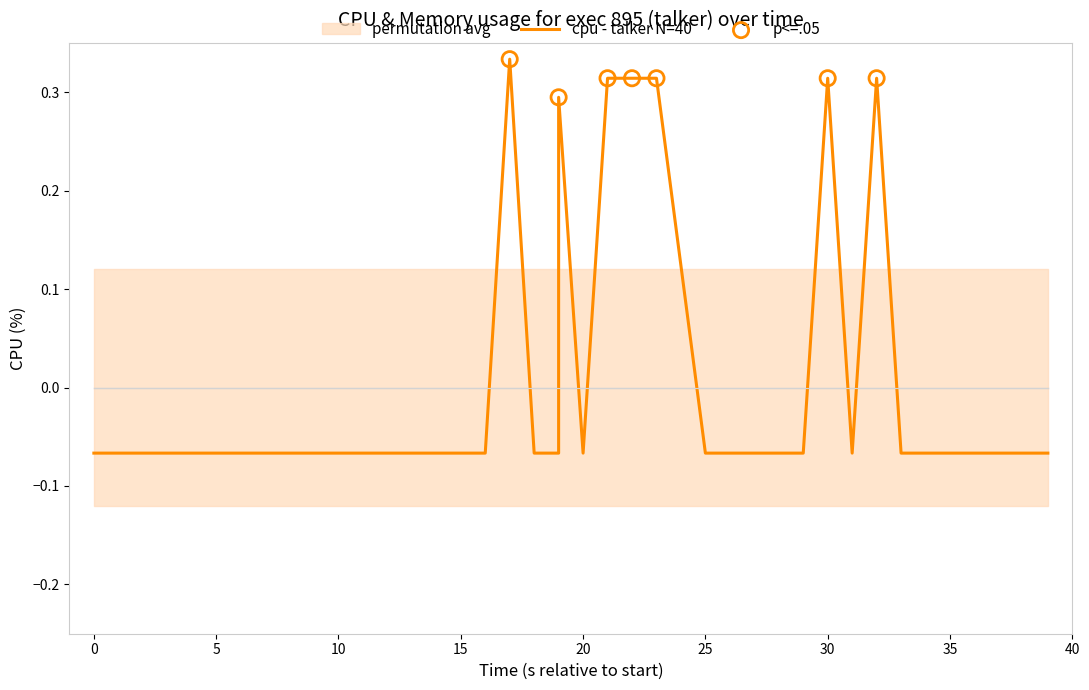

What is the change in value from 23 to 39?

-0.4